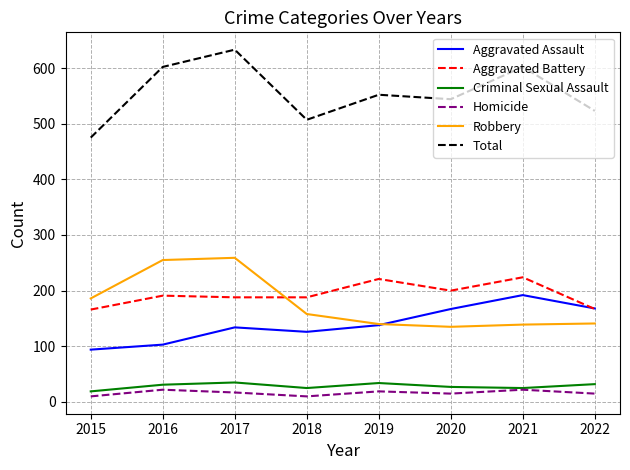

What is the sum of all Criminal Sexual Assault values?

228